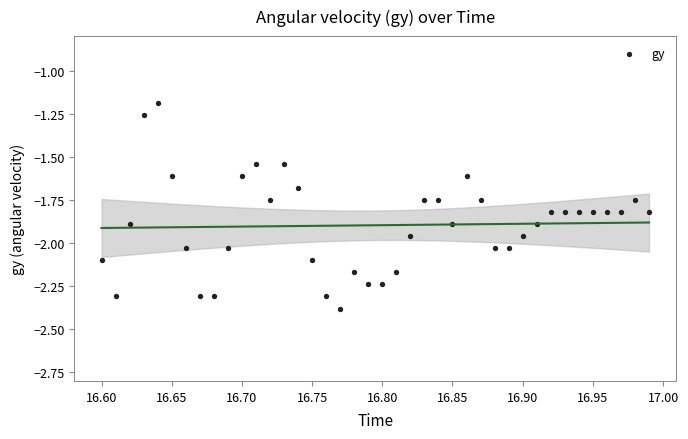

What Y value in the scatter plot is closest to -1?

-1.2